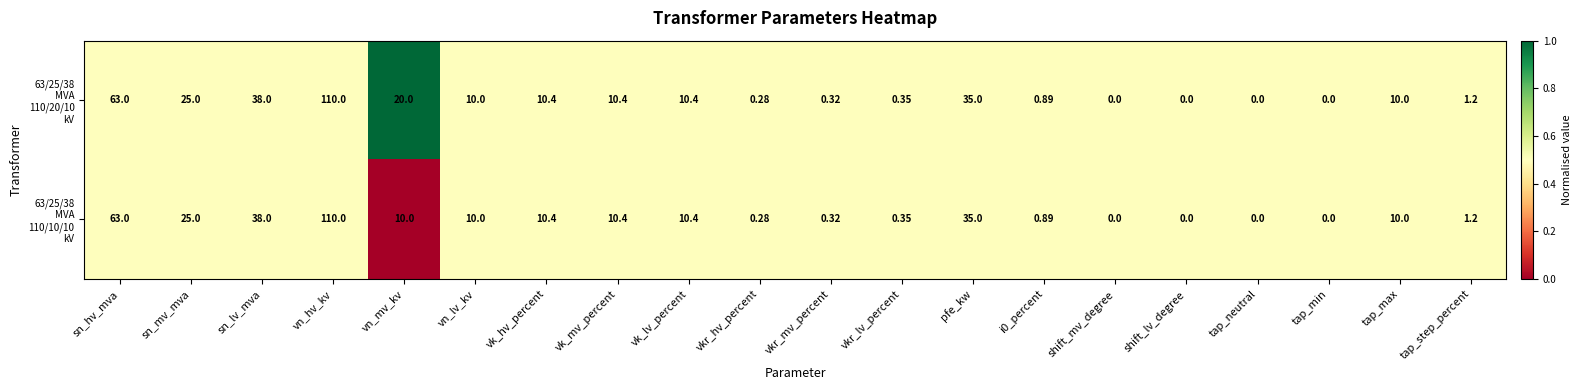

Which category has the highest value across all series?

vn_hv_kv